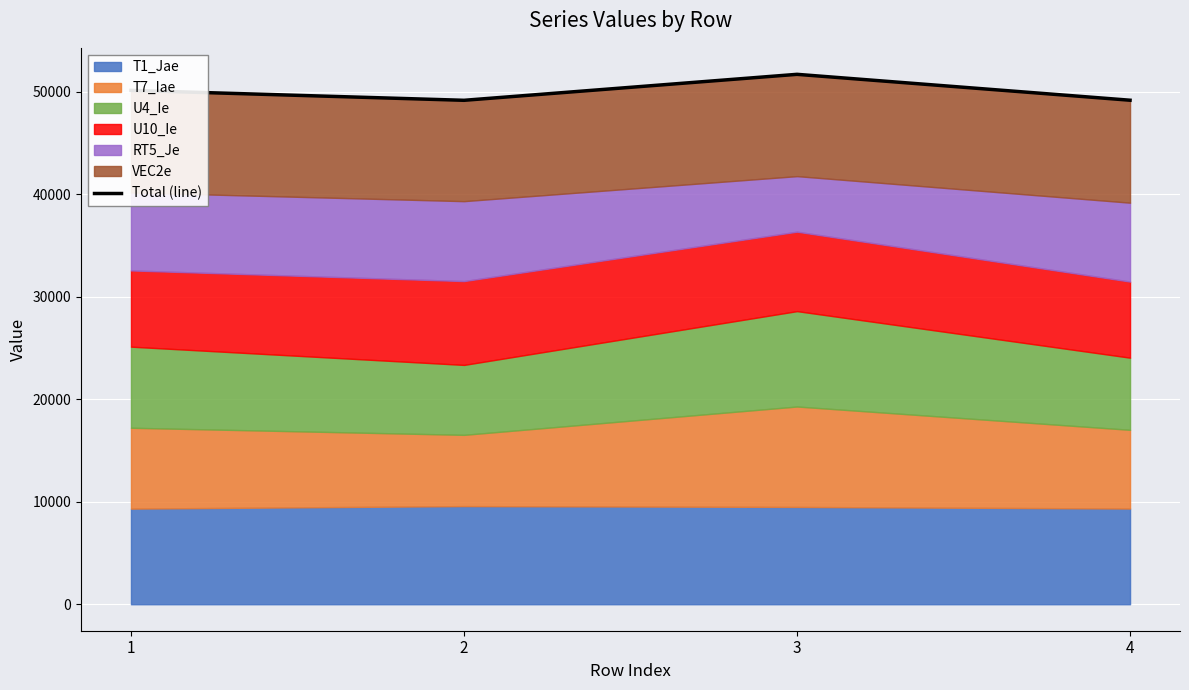

How many lines are shown in the chart?

1